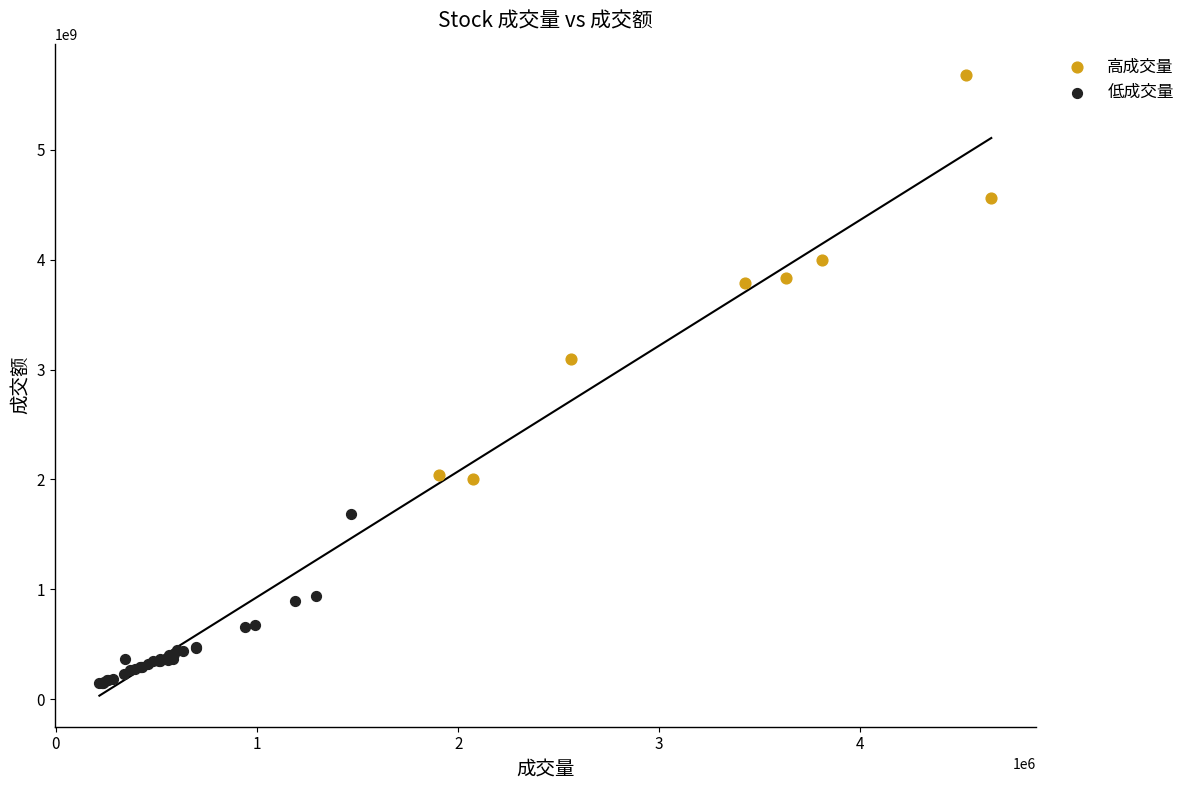

Which series has the widest spread of Y values?

高成交量